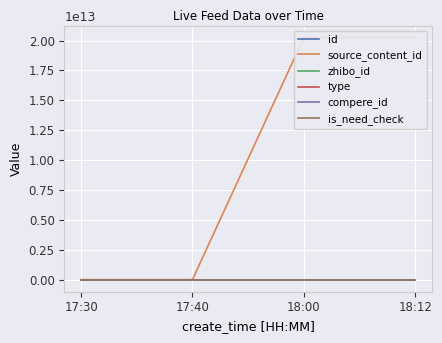

At which label is source_content_id closest to 10120362087064?

18:12